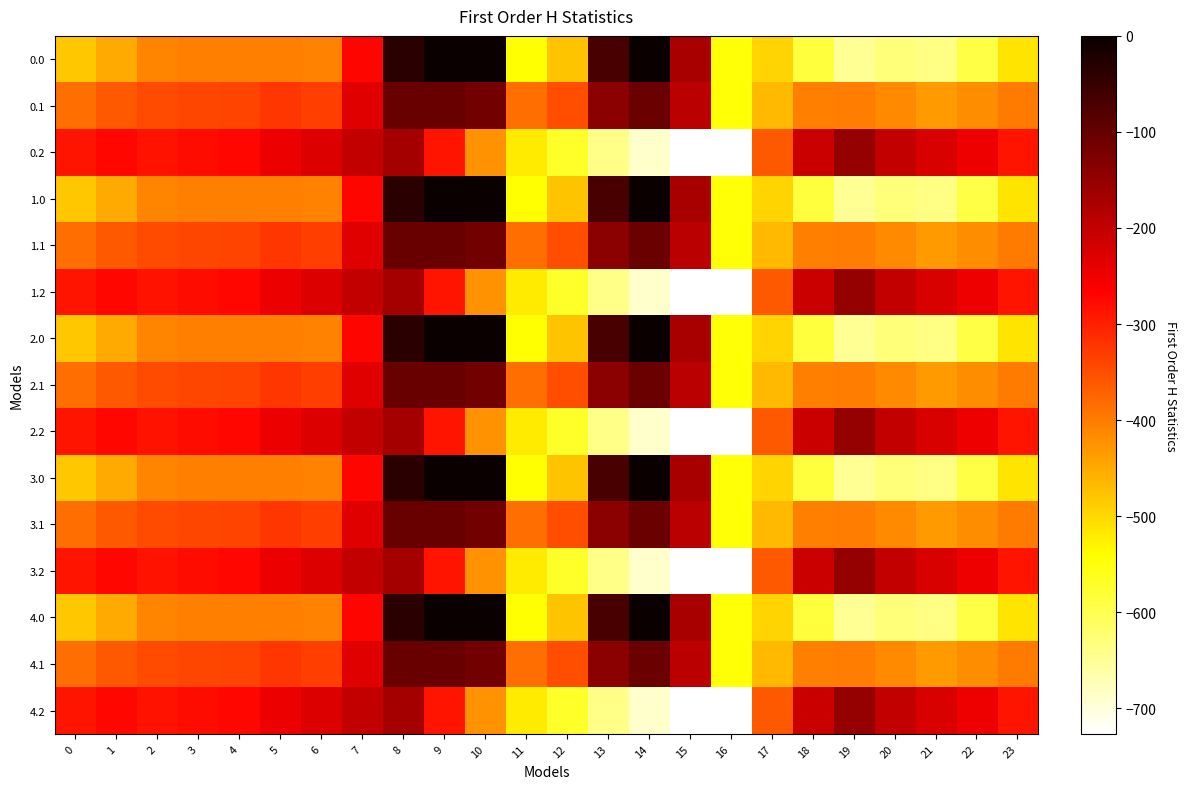

Reading right to left, extract all data points from this chart.

0.0: 23=-511.3	22=-592.3	21=-638.4	20=-629.9	19=-649.2	18=-586.7	17=-494.8	16=-545.4	15=-172.8	14=-0.3	13=-70.2	12=-477.2	11=-544.3	10=0.0	9=0.0	8=-35.0	7=-270.7	6=-408.0	5=-403.8	4=-404.9	3=-404.4	2=-410.3	1=-449.5	0=-482.0
0.1: 23=-399.4	22=-419.9	21=-432.4	20=-414.5	19=-400.2	18=-405.4	17=-466.6	16=-547.3	15=-190.4	14=-105.5	13=-141.2	12=-350.8	11=-384.7	10=-114.0	9=-104.8	8=-102.3	7=-234.9	6=-332.2	5=-325.7	4=-339.6	3=-342.7	2=-347.9	1=-361.1	0=-384.6
0.2: 23=-287.5	22=-247.4	21=-226.4	20=-199.2	19=-151.0	18=-210.0	17=-362.4	16=-726.6	15=-725.8	14=-687.4	13=-640.4	12=-571.2	11=-520.6	10=-423.5	9=-288.5	8=-169.5	7=-199.0	6=-228.8	5=-245.0	4=-274.4	3=-281.0	2=-285.5	1=-272.7	0=-287.1
1.0: 23=-511.3	22=-592.3	21=-638.4	20=-629.9	19=-649.2	18=-586.7	17=-494.8	16=-545.4	15=-172.8	14=-0.3	13=-70.2	12=-477.2	11=-544.3	10=0.0	9=0.0	8=-35.0	7=-270.7	6=-408.0	5=-403.8	4=-404.9	3=-404.4	2=-410.3	1=-449.5	0=-482.0
1.1: 23=-399.4	22=-419.9	21=-432.4	20=-414.5	19=-400.2	18=-405.4	17=-466.6	16=-547.3	15=-190.4	14=-105.5	13=-141.2	12=-350.8	11=-384.7	10=-114.0	9=-104.8	8=-102.3	7=-234.9	6=-332.2	5=-325.7	4=-339.6	3=-342.7	2=-347.9	1=-361.1	0=-384.6
1.2: 23=-287.5	22=-247.4	21=-226.4	20=-199.2	19=-151.0	18=-210.0	17=-362.4	16=-726.6	15=-725.8	14=-687.4	13=-640.4	12=-571.2	11=-520.6	10=-423.5	9=-288.5	8=-169.5	7=-199.0	6=-228.8	5=-245.0	4=-274.4	3=-281.0	2=-285.5	1=-272.7	0=-287.1
2.0: 23=-511.3	22=-592.3	21=-638.4	20=-629.9	19=-649.2	18=-586.7	17=-494.8	16=-545.4	15=-172.8	14=-0.3	13=-70.2	12=-477.2	11=-544.3	10=0.0	9=0.0	8=-35.0	7=-270.7	6=-408.0	5=-403.8	4=-404.9	3=-404.4	2=-410.3	1=-449.5	0=-482.0
2.1: 23=-399.4	22=-419.9	21=-432.4	20=-414.5	19=-400.2	18=-405.4	17=-466.6	16=-547.3	15=-190.4	14=-105.5	13=-141.2	12=-350.8	11=-384.7	10=-114.0	9=-104.8	8=-102.3	7=-234.9	6=-332.2	5=-325.7	4=-339.6	3=-342.7	2=-347.9	1=-361.1	0=-384.6
2.2: 23=-287.5	22=-247.4	21=-226.4	20=-199.2	19=-151.0	18=-210.0	17=-362.4	16=-726.6	15=-725.8	14=-687.4	13=-640.4	12=-571.2	11=-520.6	10=-423.5	9=-288.5	8=-169.5	7=-199.0	6=-228.8	5=-245.0	4=-274.4	3=-281.0	2=-285.5	1=-272.7	0=-287.1
3.0: 23=-511.3	22=-592.3	21=-638.4	20=-629.9	19=-649.2	18=-586.7	17=-494.8	16=-545.4	15=-172.8	14=-0.3	13=-70.2	12=-477.2	11=-544.3	10=0.0	9=0.0	8=-35.0	7=-270.7	6=-408.0	5=-403.8	4=-404.9	3=-404.4	2=-410.3	1=-449.5	0=-482.0
3.1: 23=-399.4	22=-419.9	21=-432.4	20=-414.5	19=-400.2	18=-405.4	17=-466.6	16=-547.3	15=-190.4	14=-105.5	13=-141.2	12=-350.8	11=-384.7	10=-114.0	9=-104.8	8=-102.3	7=-234.9	6=-332.2	5=-325.7	4=-339.6	3=-342.7	2=-347.9	1=-361.1	0=-384.6
3.2: 23=-287.5	22=-247.4	21=-226.4	20=-199.2	19=-151.0	18=-210.0	17=-362.4	16=-726.6	15=-725.8	14=-687.4	13=-640.4	12=-571.2	11=-520.6	10=-423.5	9=-288.5	8=-169.5	7=-199.0	6=-228.8	5=-245.0	4=-274.4	3=-281.0	2=-285.5	1=-272.7	0=-287.1
4.0: 23=-511.3	22=-592.3	21=-638.4	20=-629.9	19=-649.2	18=-586.7	17=-494.8	16=-545.4	15=-172.8	14=-0.3	13=-70.2	12=-477.2	11=-544.3	10=0.0	9=0.0	8=-35.0	7=-270.7	6=-408.0	5=-403.8	4=-404.9	3=-404.4	2=-410.3	1=-449.5	0=-482.0
4.1: 23=-399.4	22=-419.9	21=-432.4	20=-414.5	19=-400.2	18=-405.4	17=-466.6	16=-547.3	15=-190.4	14=-105.5	13=-141.2	12=-350.8	11=-384.7	10=-114.0	9=-104.8	8=-102.3	7=-234.9	6=-332.2	5=-325.7	4=-339.6	3=-342.7	2=-347.9	1=-361.1	0=-384.6
4.2: 23=-287.5	22=-247.4	21=-226.4	20=-199.2	19=-151.0	18=-210.0	17=-362.4	16=-726.6	15=-725.8	14=-687.4	13=-640.4	12=-571.2	11=-520.6	10=-423.5	9=-288.5	8=-169.5	7=-199.0	6=-228.8	5=-245.0	4=-274.4	3=-281.0	2=-285.5	1=-272.7	0=-287.1